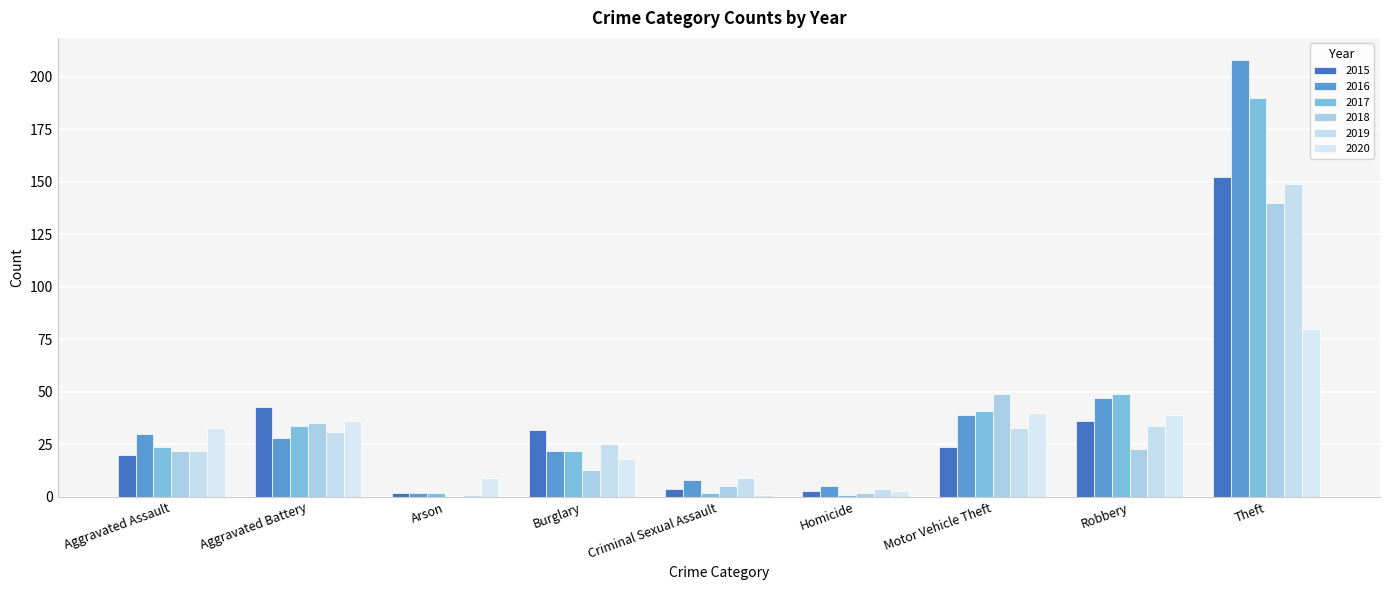

True or false: 2018 has a value of 23 at Robbery.

True